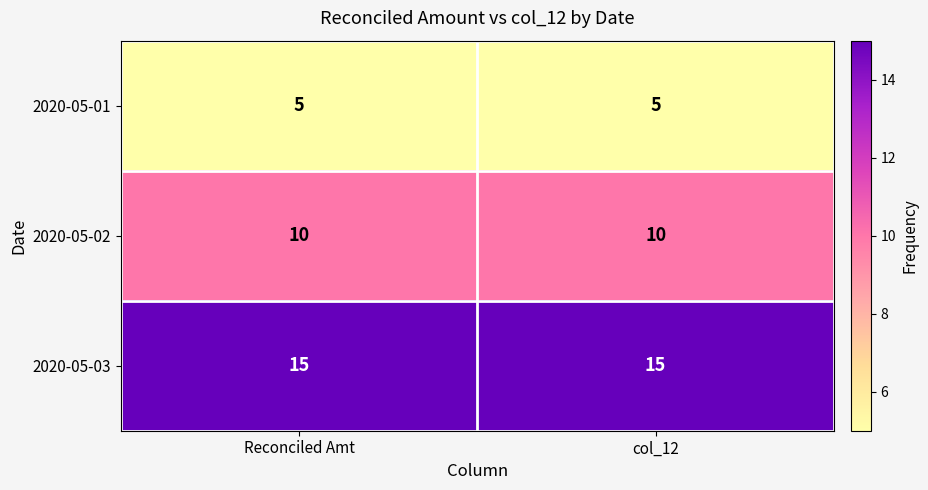

What is the greatest value displayed?

15